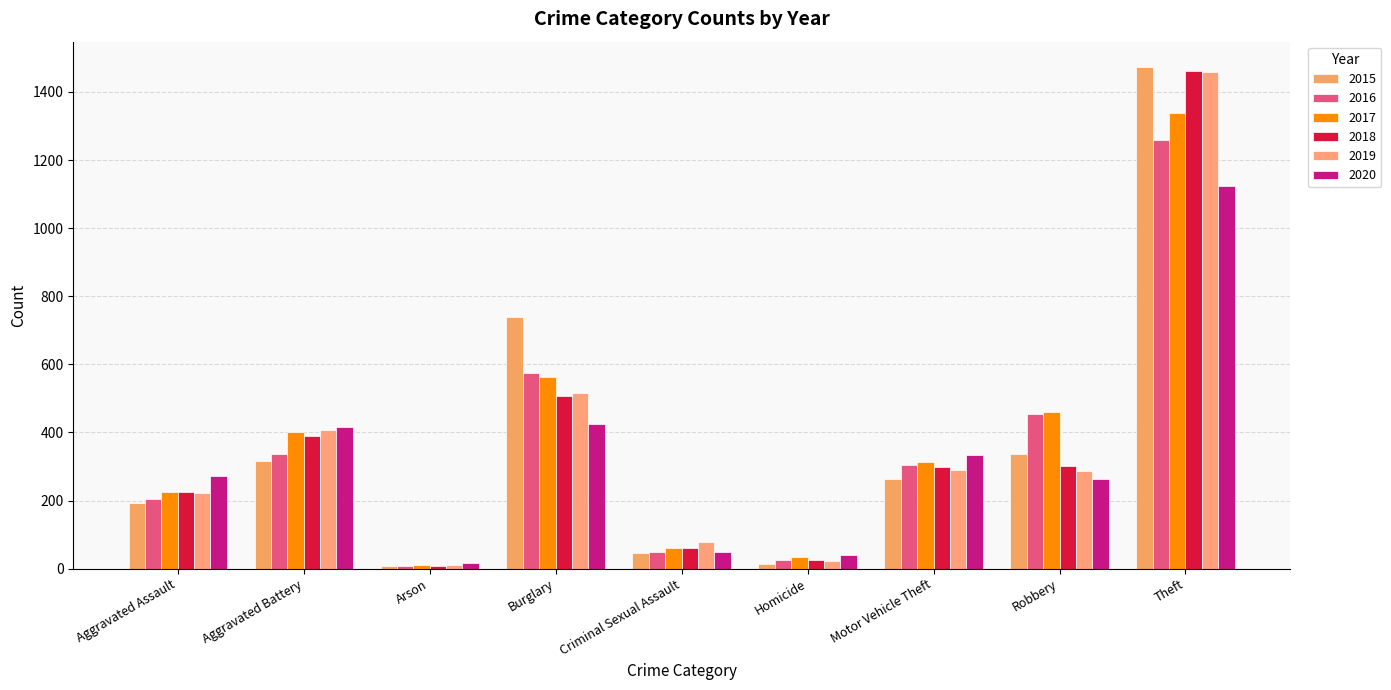

What is the average value of the 2017 series?

378